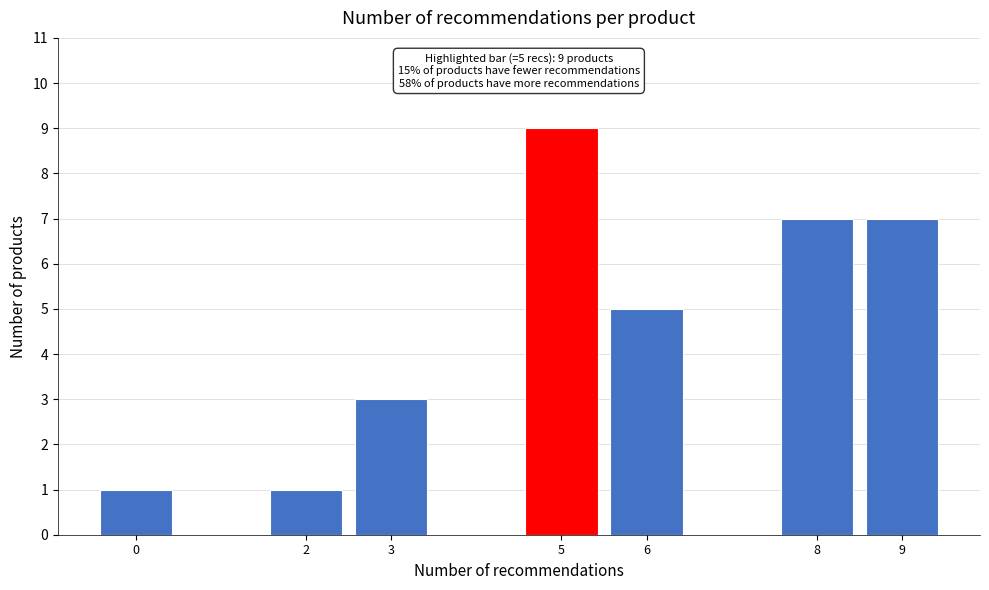

Reading right to left, extract all data points from this chart.

9=7	8=7	6=5	5=9	3=3	2=1	0=1